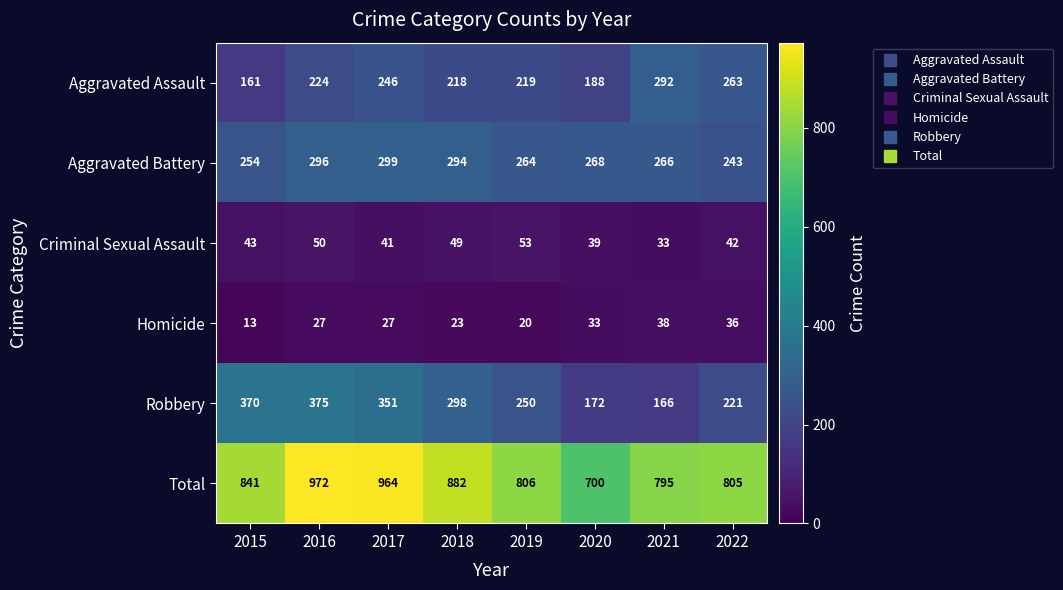

What is the difference between the maximum and minimum values in the Robbery series?

209